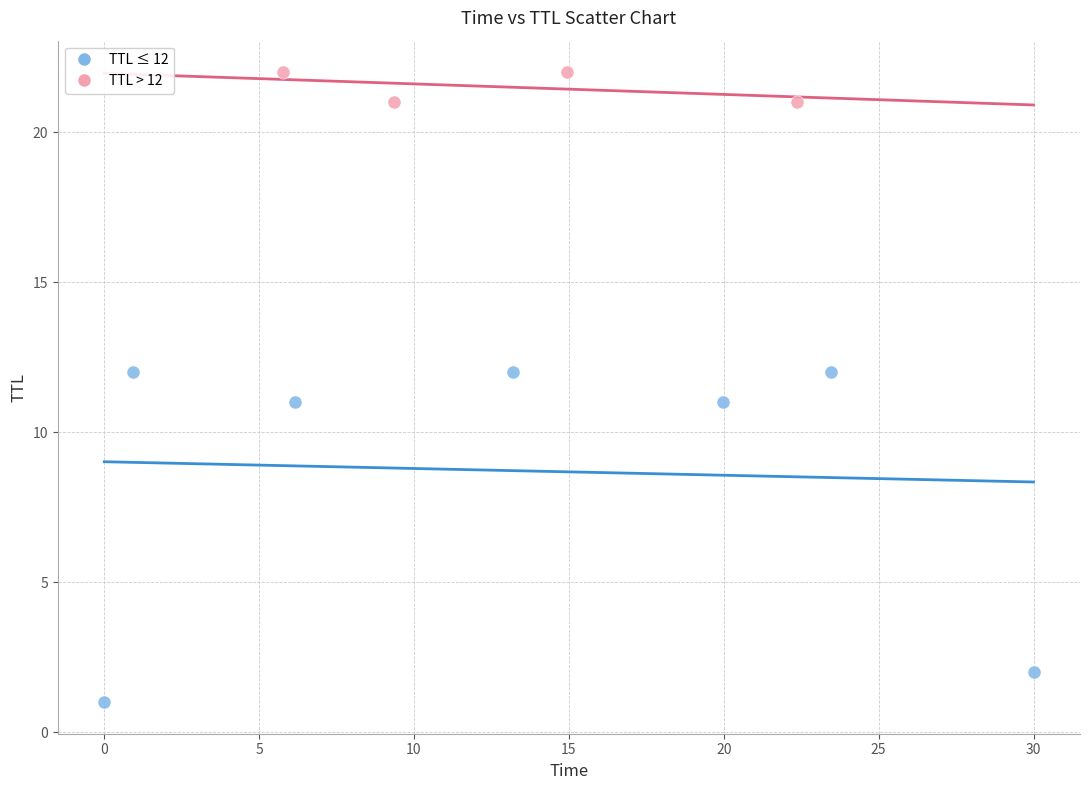

Which series has the widest spread of Y values?

TTL ≤ 12